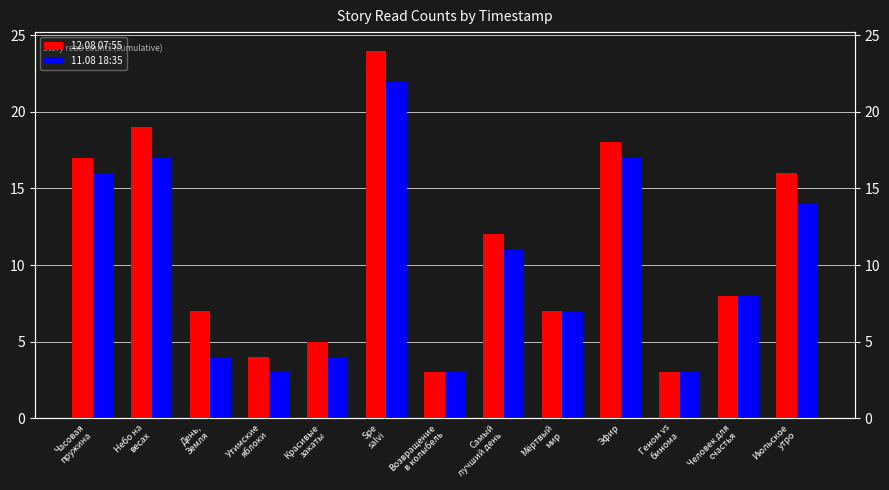

The 12.08 07:55 series shows 8 at Красивые
закаты. True or false?

False